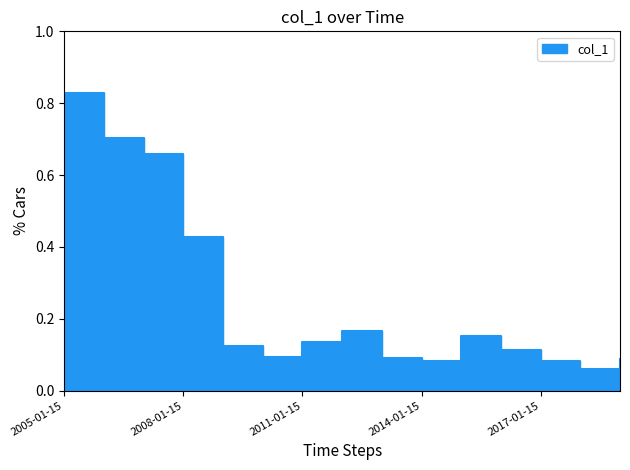

What is the maximum value shown in the chart?

0.8